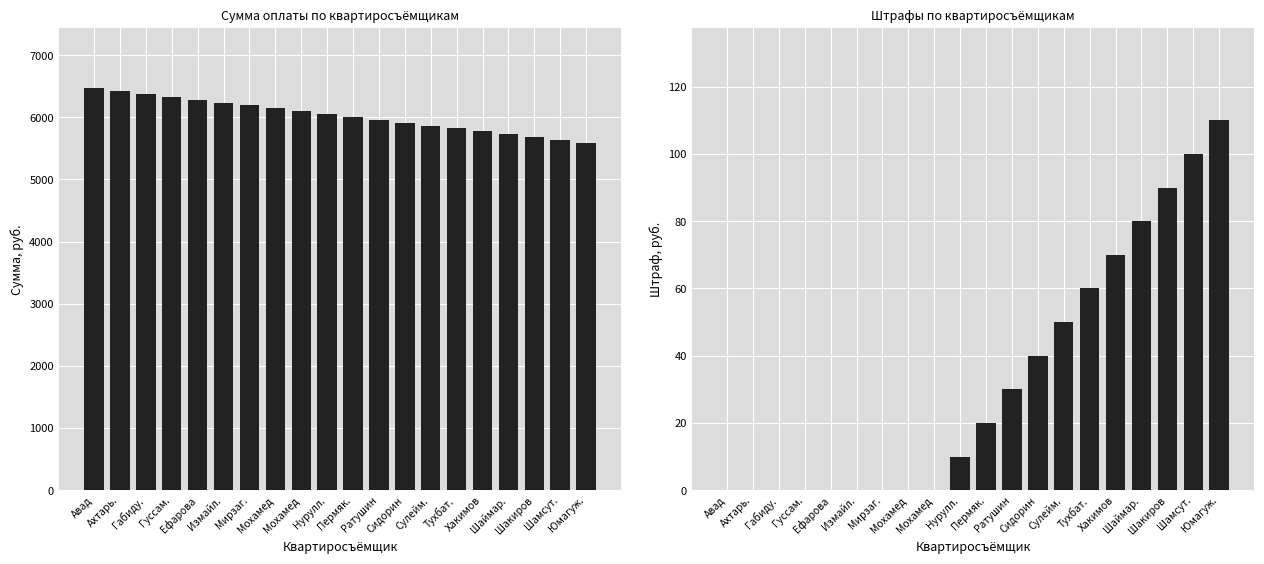

List the labels in order of Штраф, руб. value, largest first.

Юмагуж., Шамсут., Шакиров, Шаймар., Хакимов, Тухбат., Сулейм., Сидорин, Ратушин, Пермяк., Нурулл., Авад, Ахтарь., Габиду., Гуссам., Ефарова, Измайл., Мирзаг., Мохамед, Мохамед